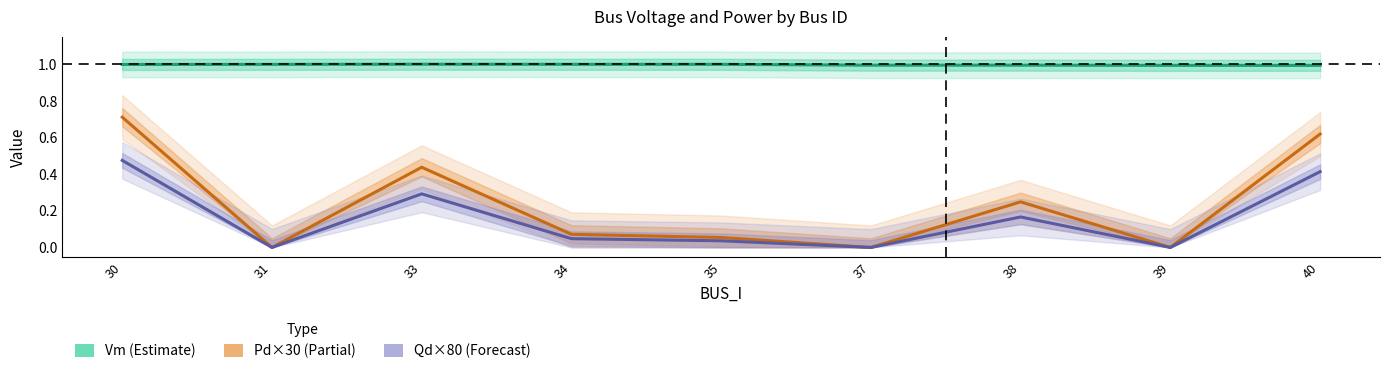

Rank the series by their maximum value, from lowest to highest.

Qd×80 (Forecast), Pd×30 (Partial), Vm (Estimate)